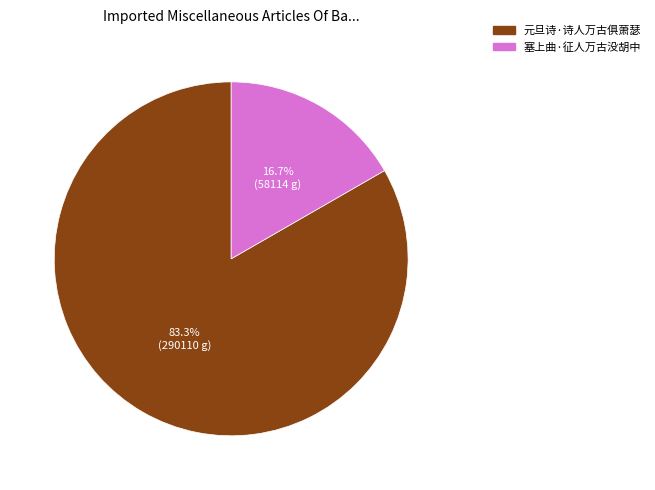

Between 塞上曲·征人万古没胡中 and 元旦诗·诗人万古俱萧瑟, which is larger?

元旦诗·诗人万古俱萧瑟